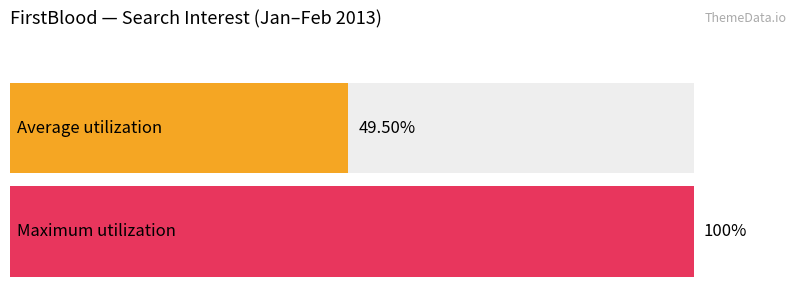

What are all the series names shown in the legend?

Average utilization, Maximum utilization